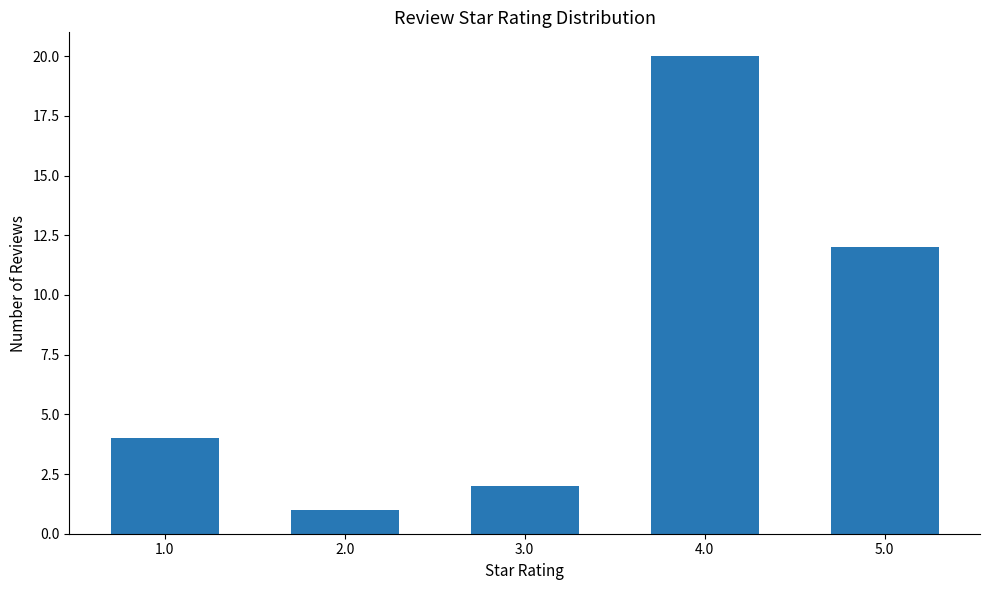

What is the label of the 1st bar from the right?

5.0